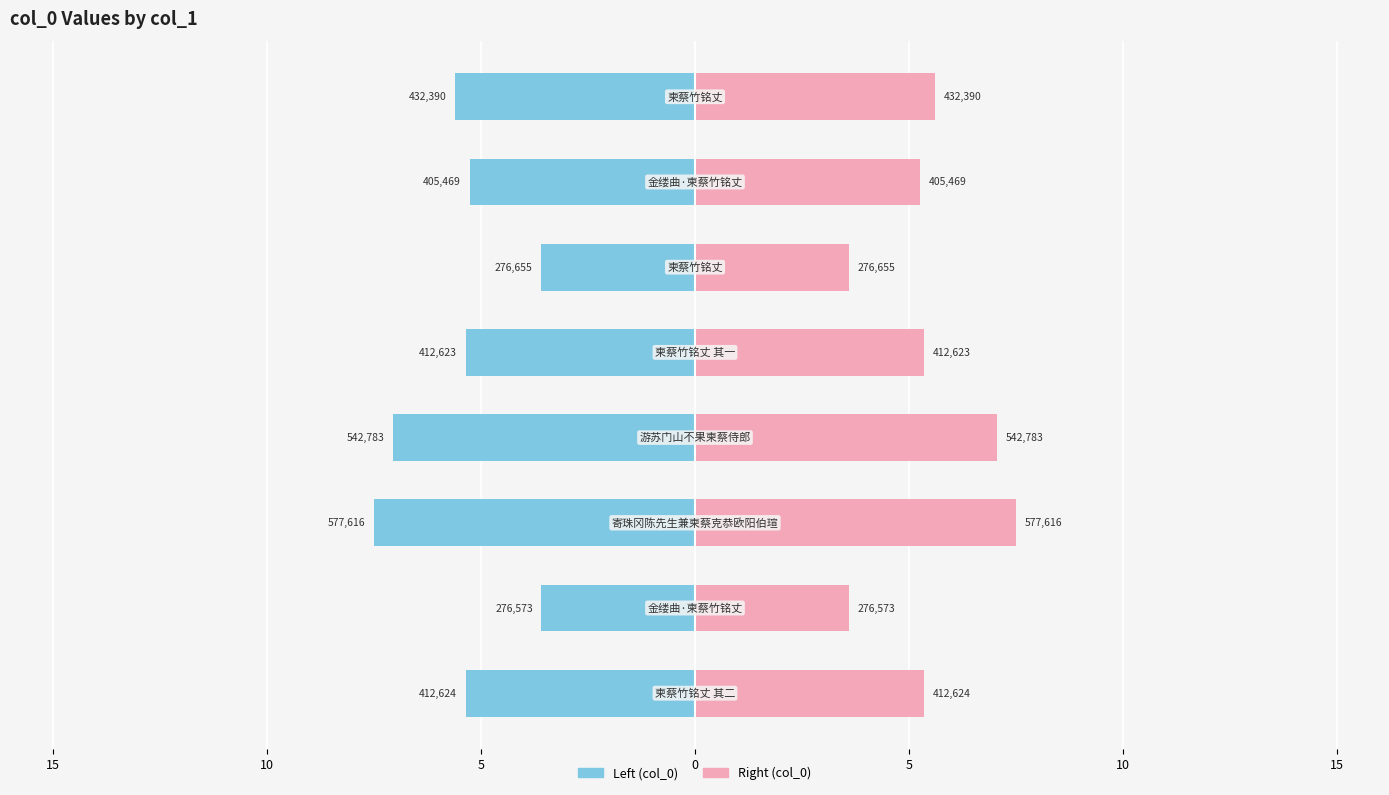

The value of col_0 (right) at 5 is 5.4. True or false?

True